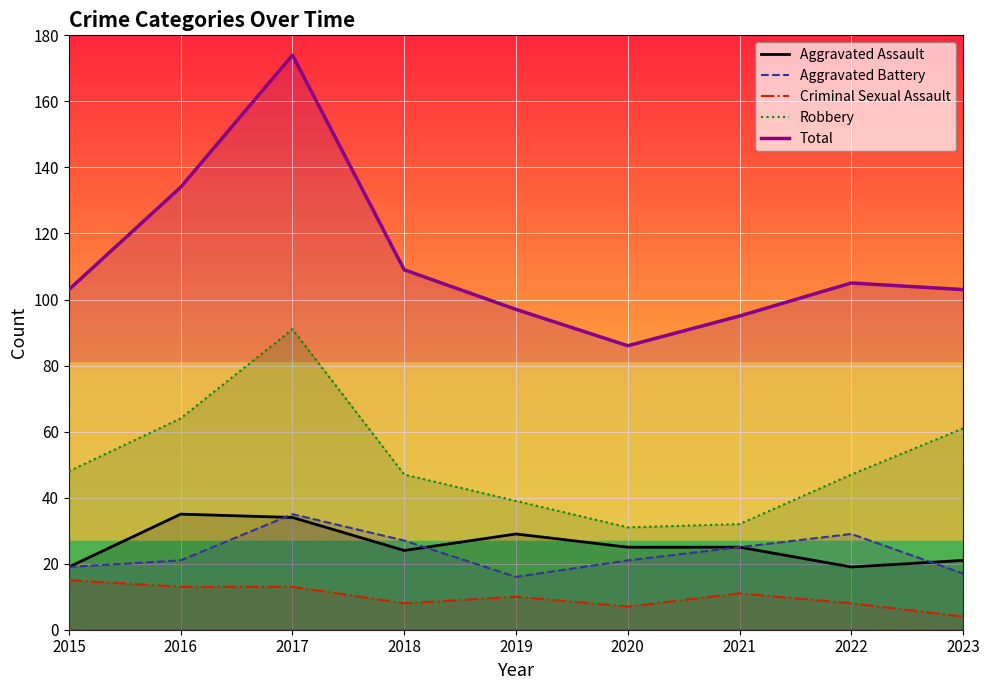

Reading right to left, extract all data points from this chart.

Aggravated Assault: 21	19	25	25	29	24	34	35	19
Aggravated Battery: 17	29	25	21	16	27	35	21	19
Criminal Sexual Assault: 4	8	11	7	10	8	13	13	15
Robbery: 61	47	32	31	39	47	91	64	48
Total: 103	105	95	86	97	109	174	134	103